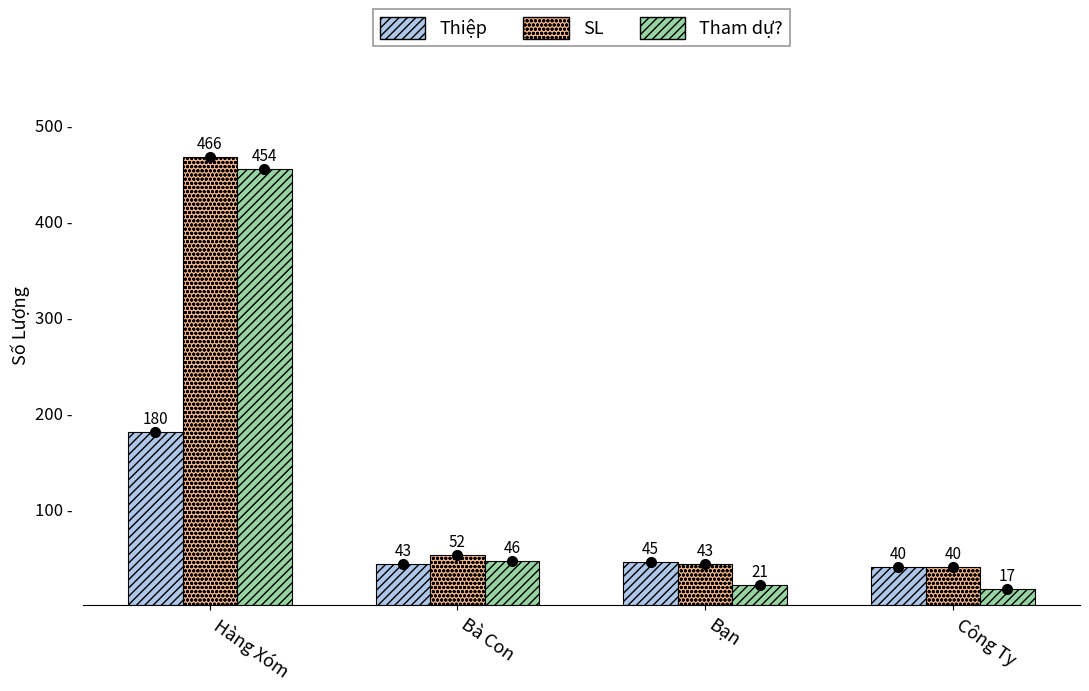

What is the total value across all series at Hàng Xóm?

1100